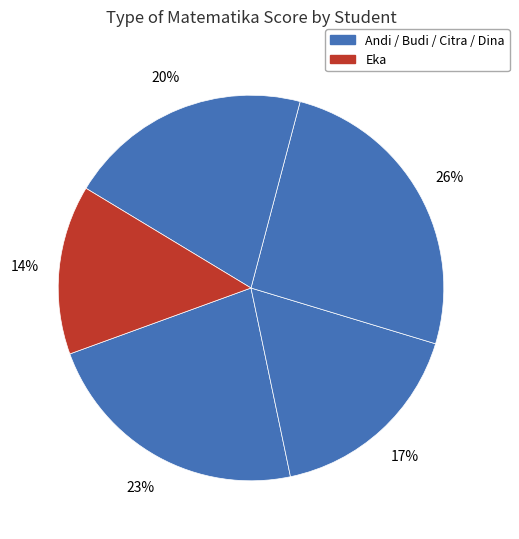

How many segments does this pie chart have?

5